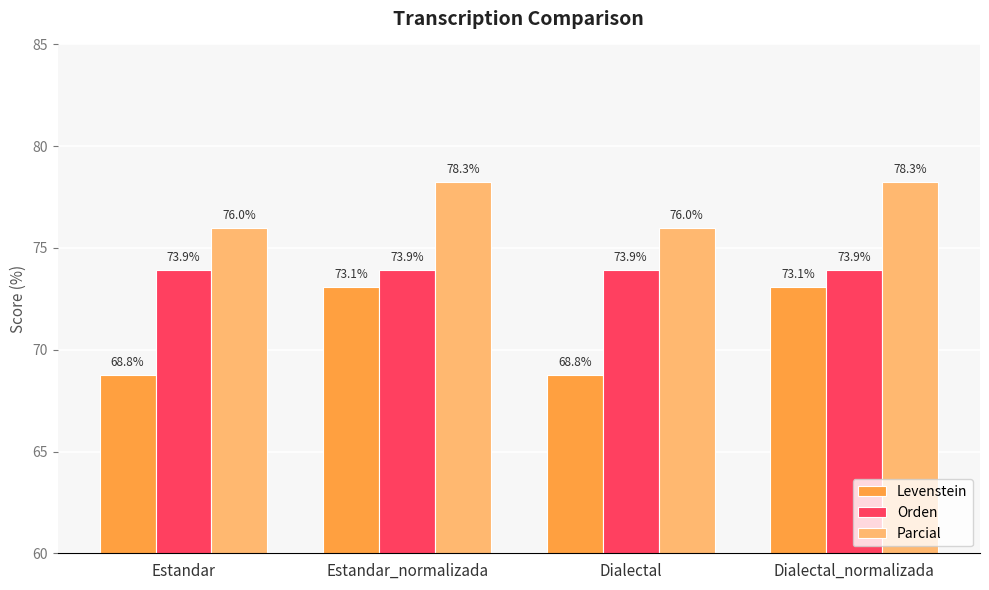

What is the minimum value for Parcial?

76.0